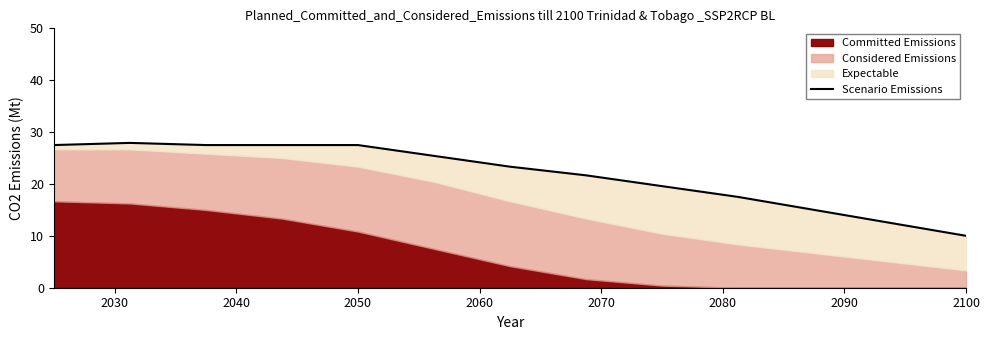

How many points are lower than both their immediate neighbors (excluding endpoints)?

1